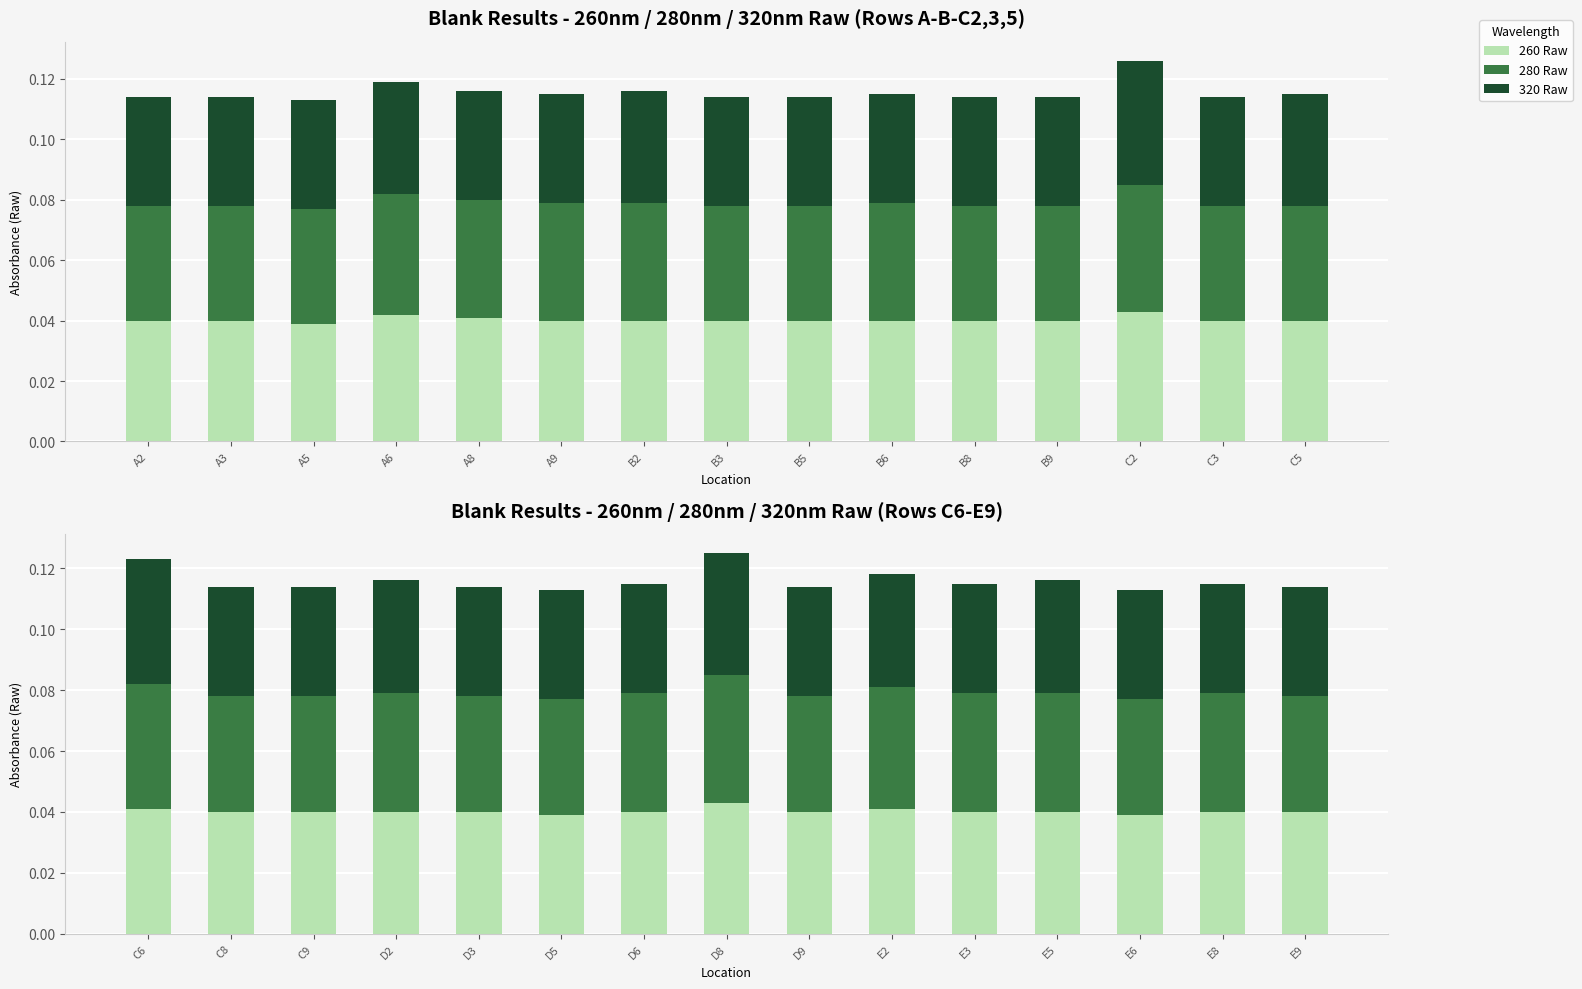

How many series are shown in this chart?

3